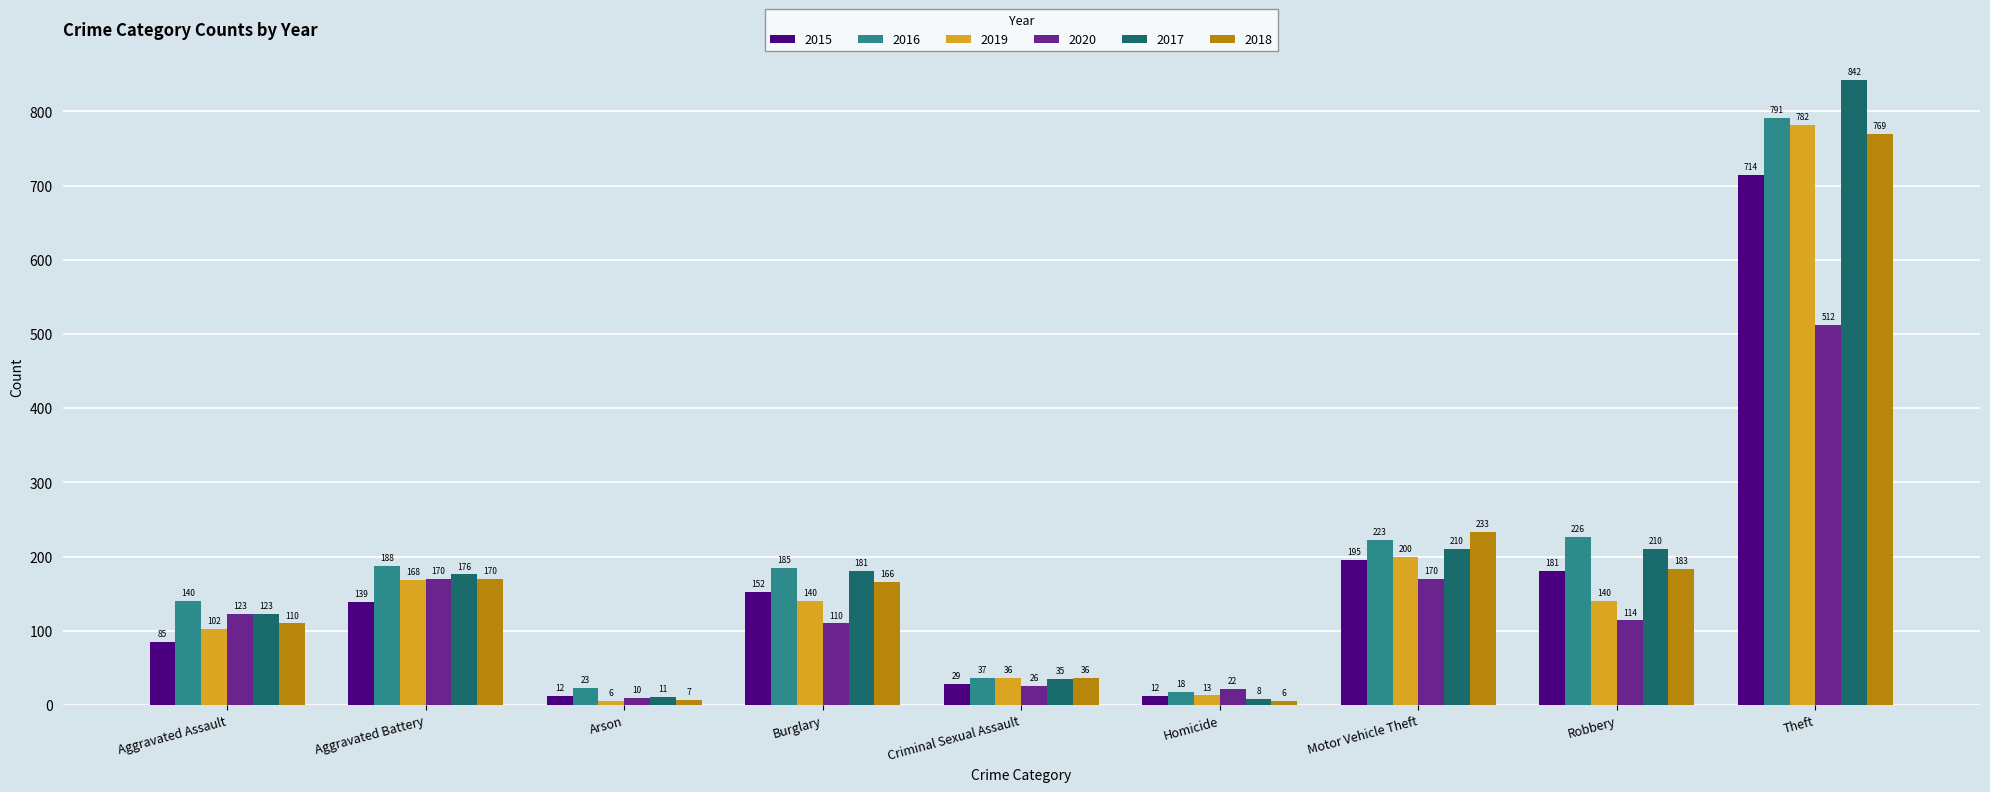

Which series has the largest total across all categories?

2016